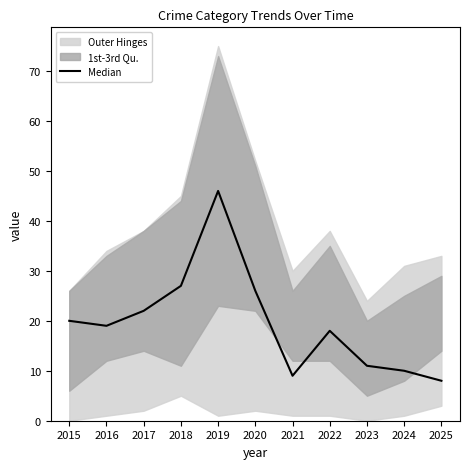

True or false: the data shows 15 at 2024.

False